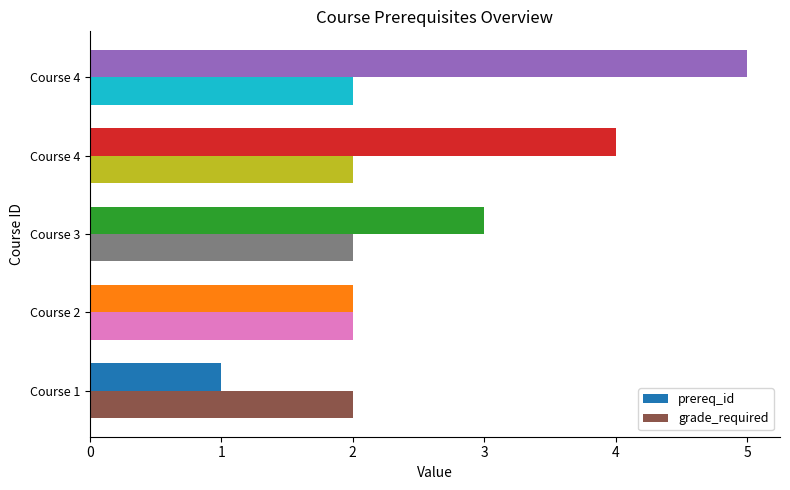

What are all the series names shown in the legend?

prereq_id, grade_required